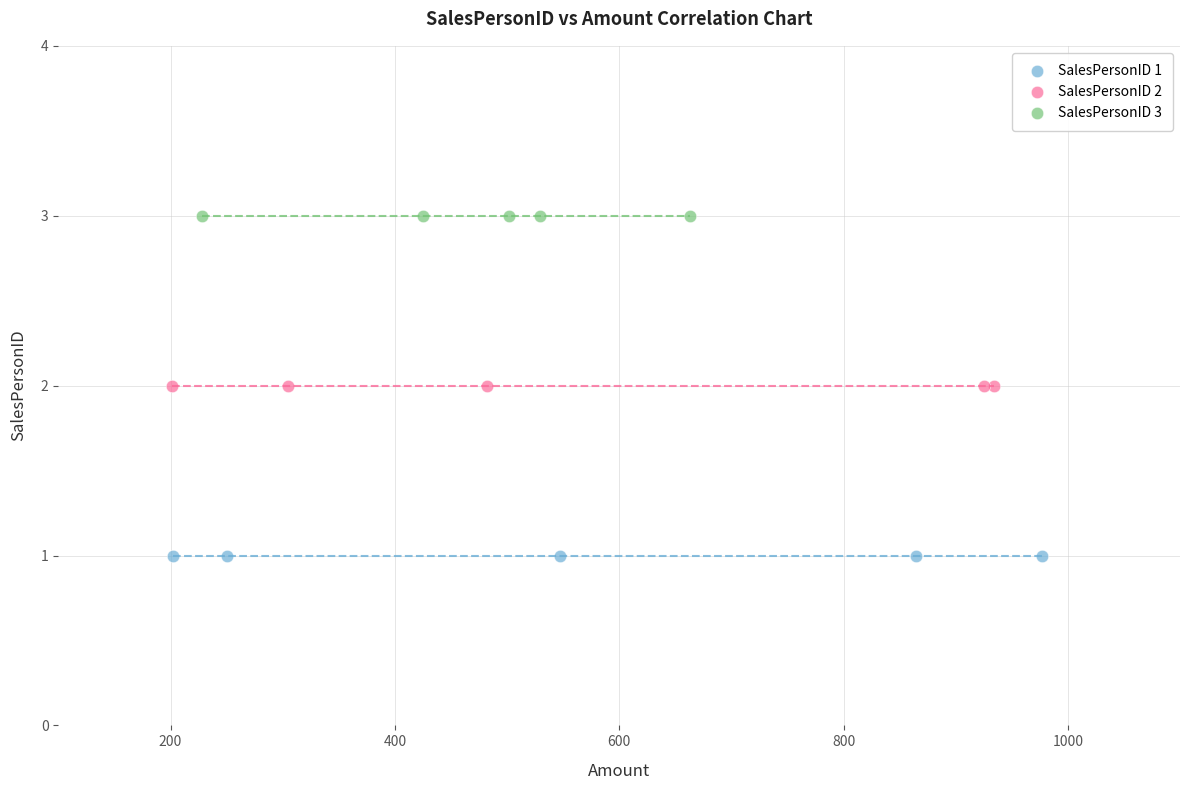

What are all the series names shown in the legend?

SalesPersonID 1, SalesPersonID 2, SalesPersonID 3